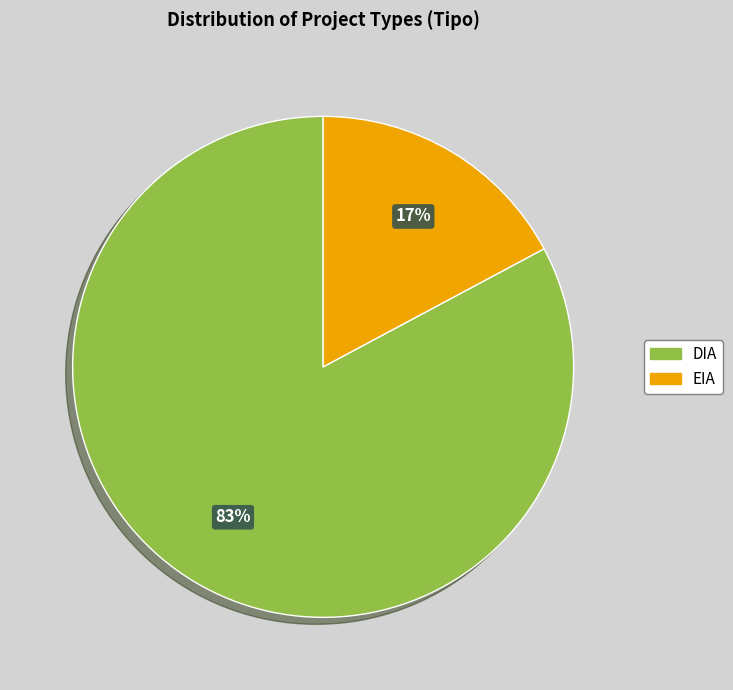

The DIA slice represents 83% of the pie. True or false?

True